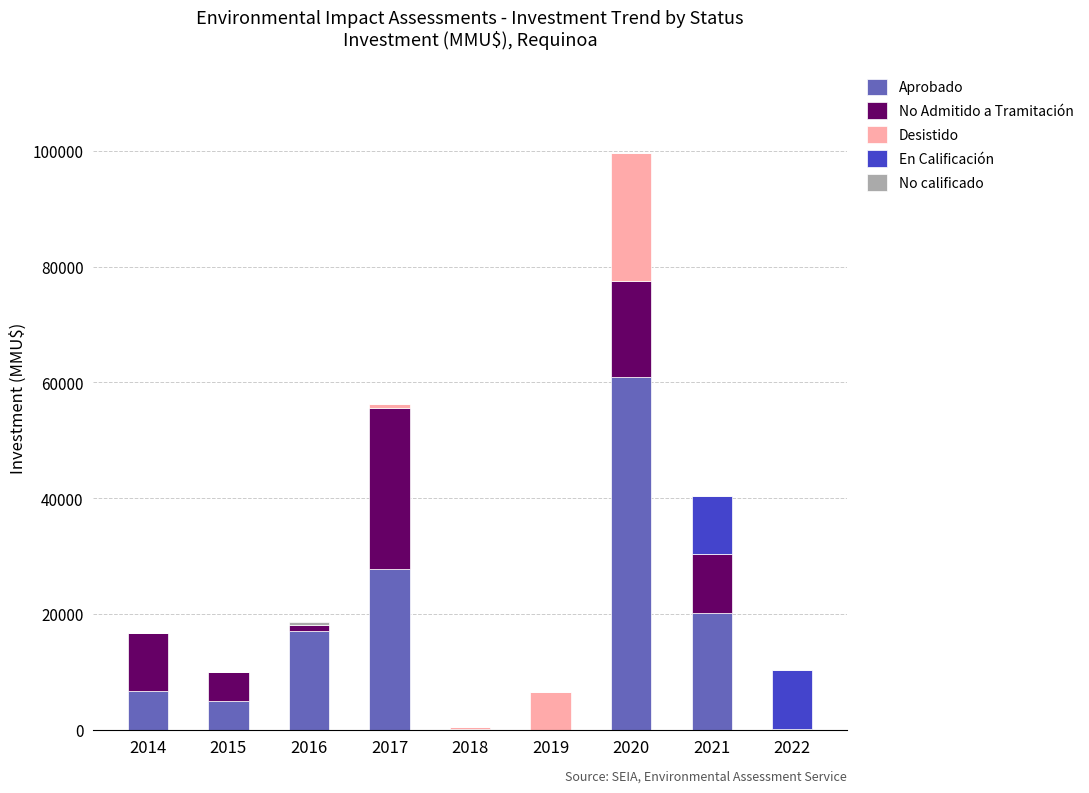

The value of Aprobado at 2019 is 38660. True or false?

False